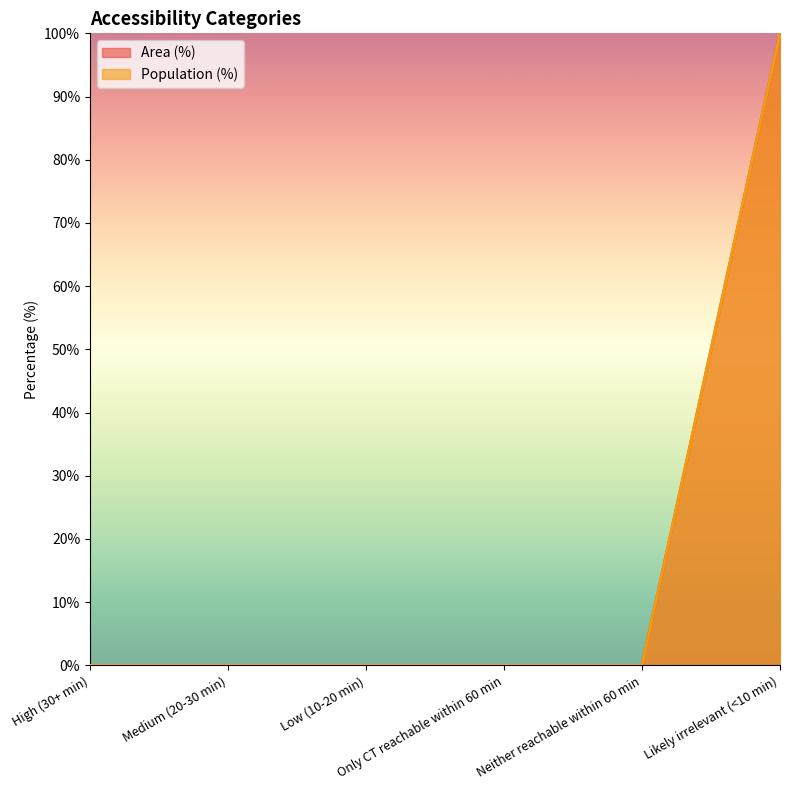

The Area (%) series shows 0 at Medium (20-30 min). True or false?

True